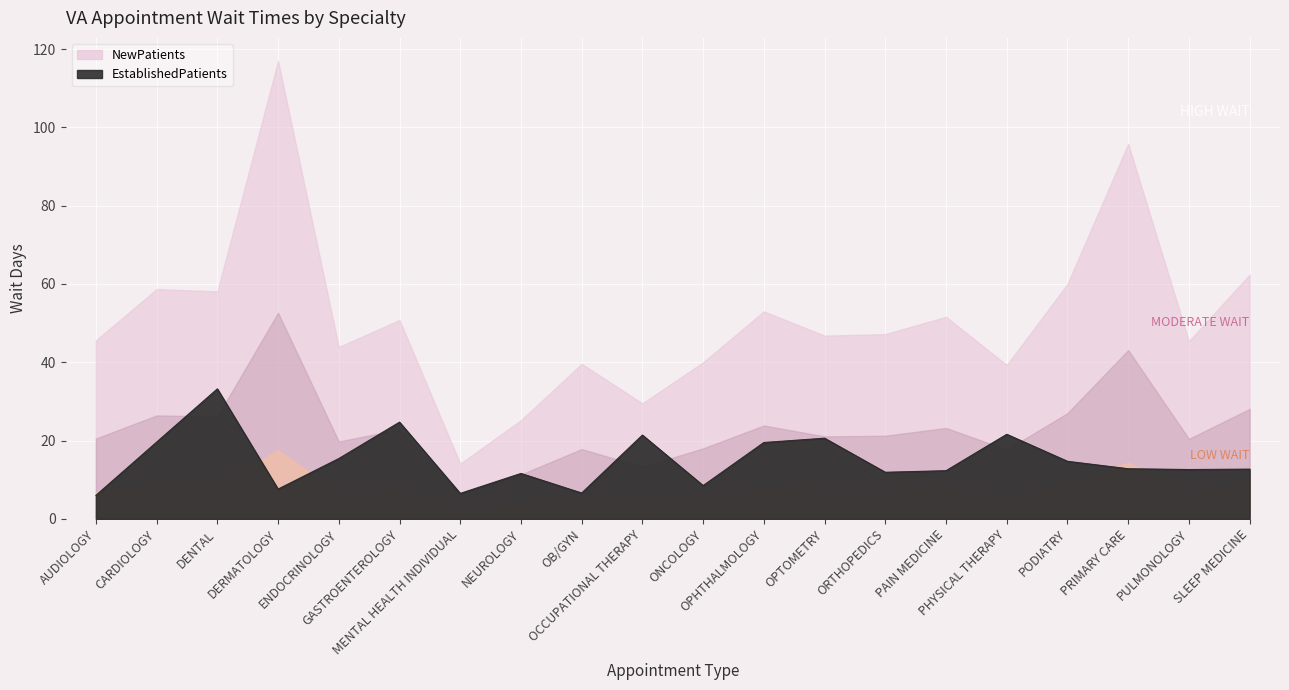

Is it true that the value at OCCUPATIONAL THERAPY is 21.4?

True